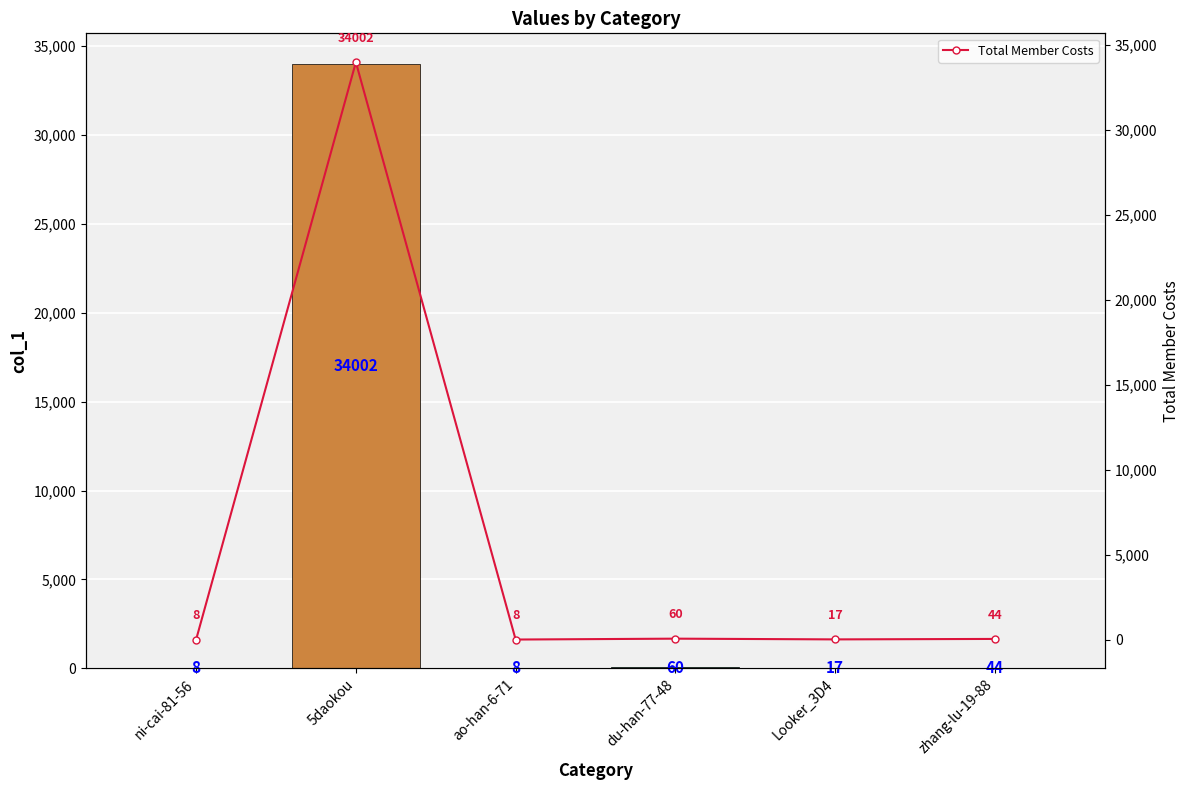

What is the lowest value of the Total Member Costs series?

8